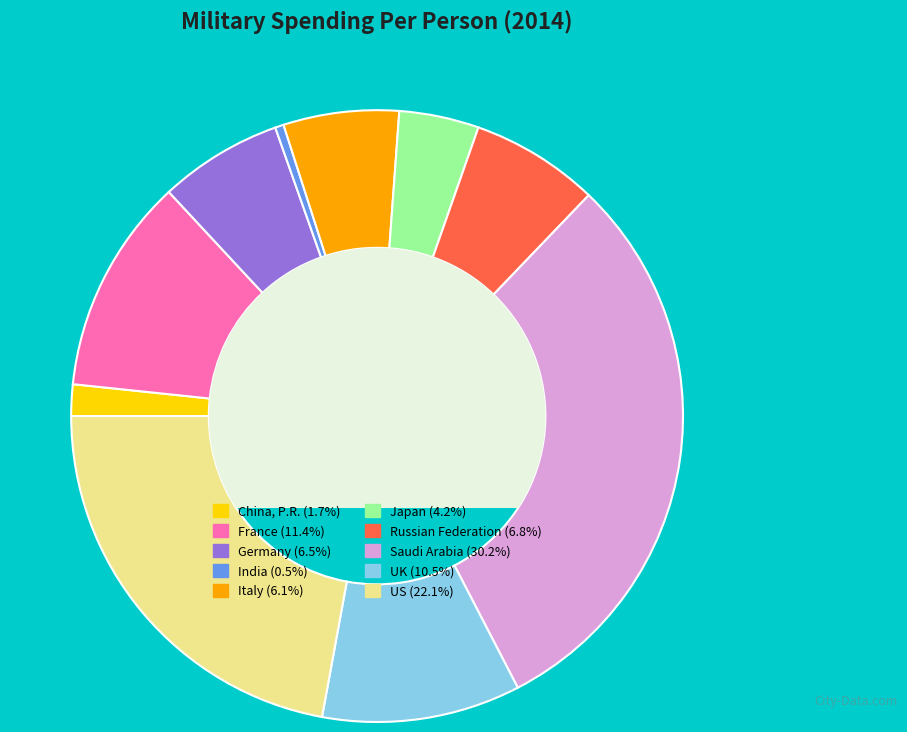

Combined, do India (0.5%) and Russian Federation (6.8%) account for over 50%?

No